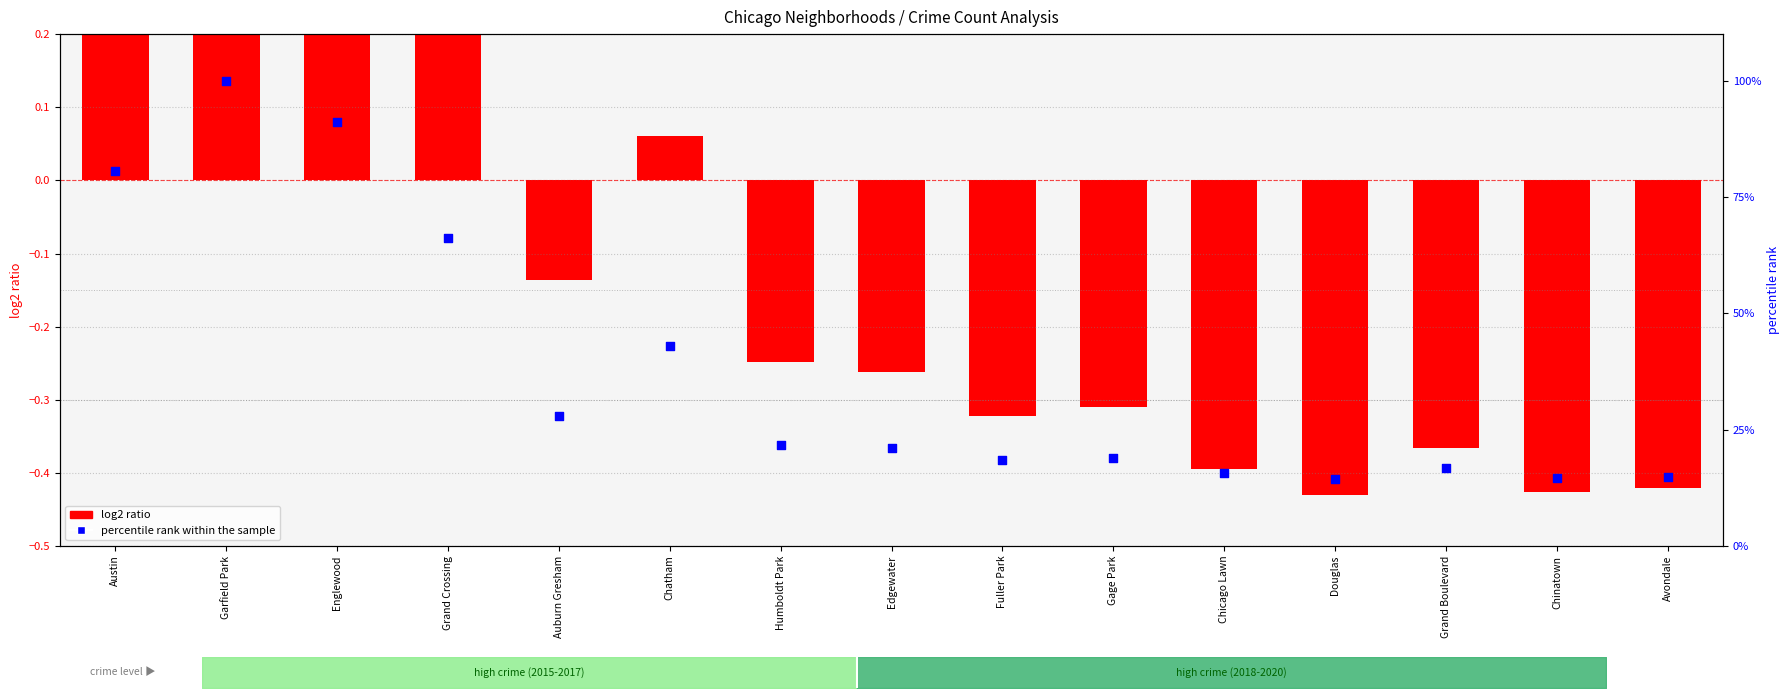

What is the change in value from Humboldt Park to Chinatown?

-7.2